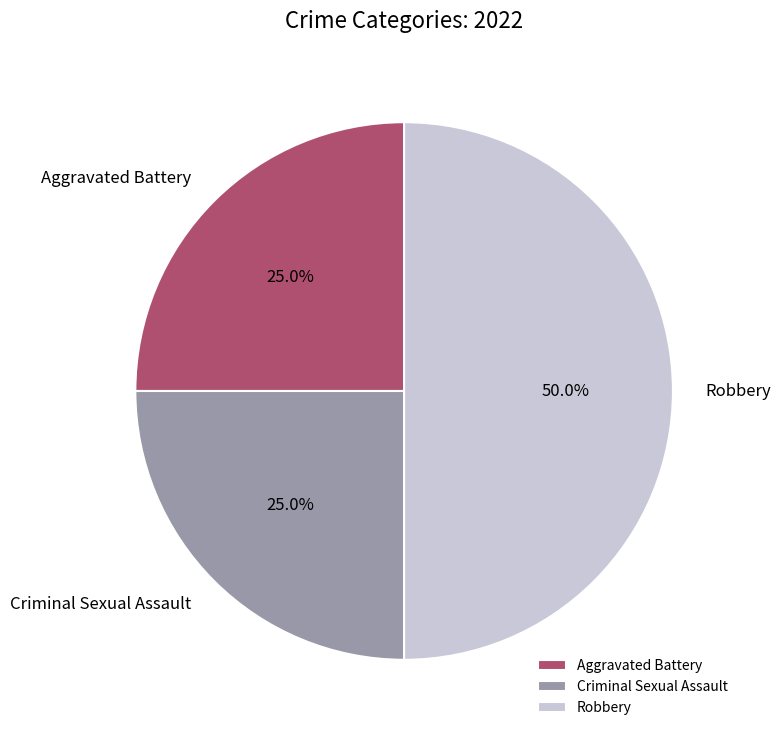

To the nearest percent, what percentage of the pie is Criminal Sexual Assault?

25%